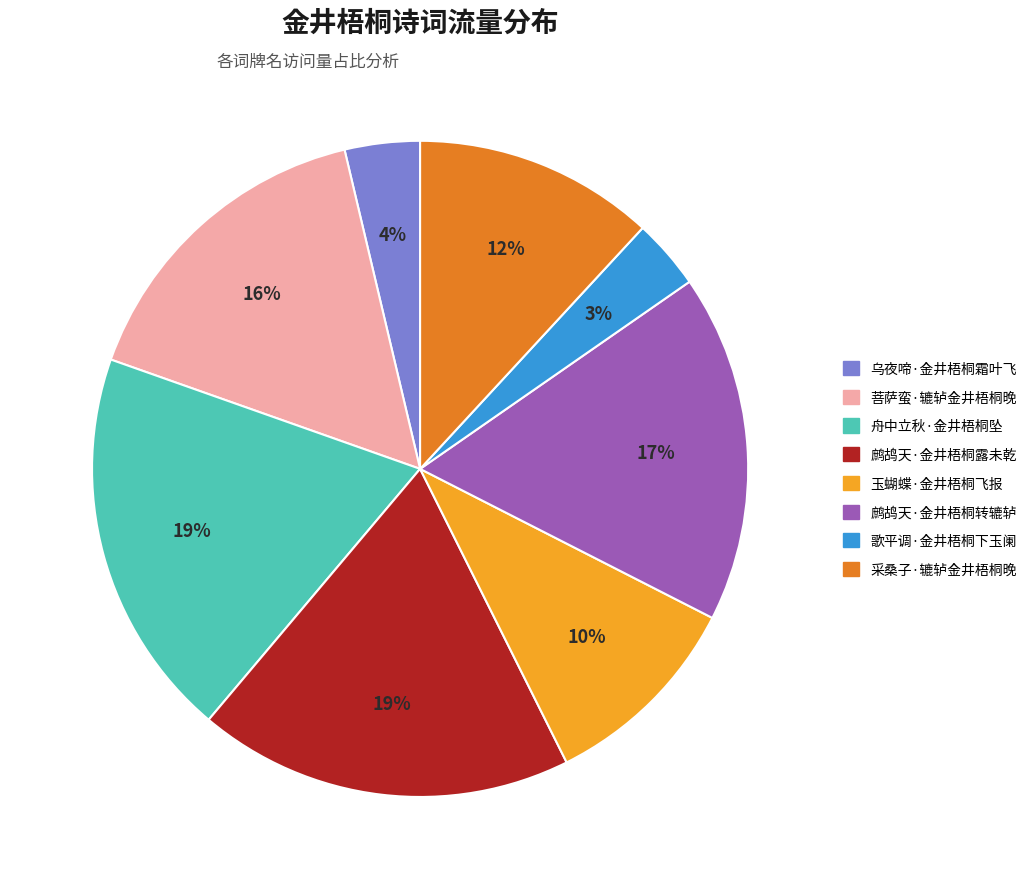

Combined, do 玉蝴蝶·金井梧桐飞报 and 鹧鸪天·金井梧桐转辘轳 account for over 50%?

No